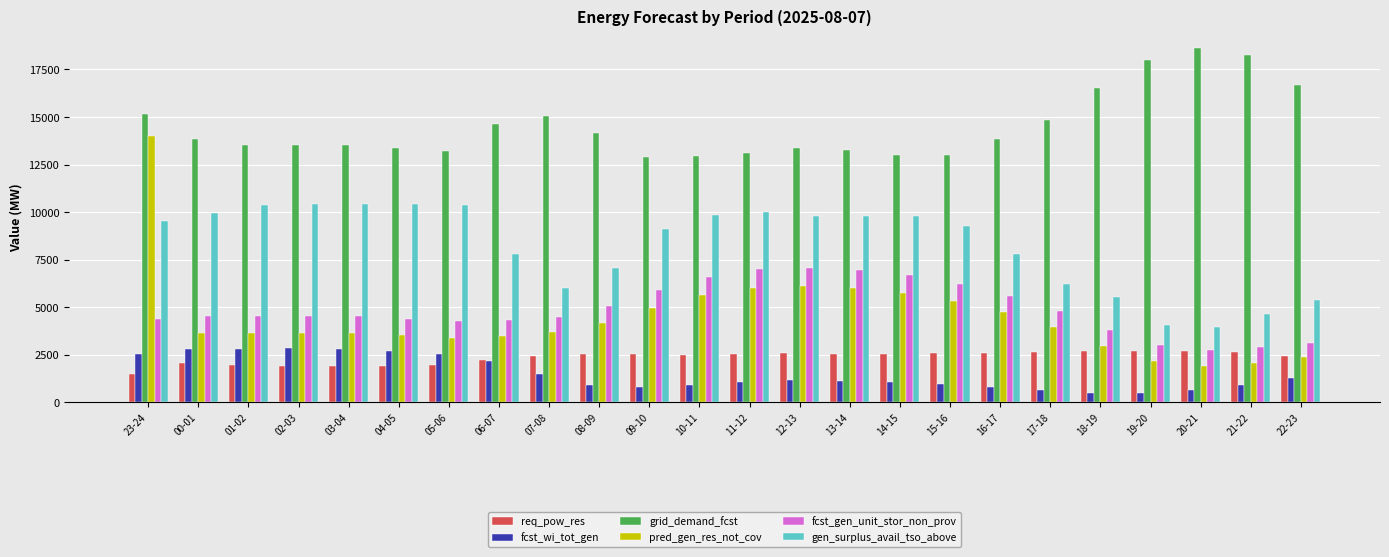

What is the spread (max minus min) of values at 20-21?

17938